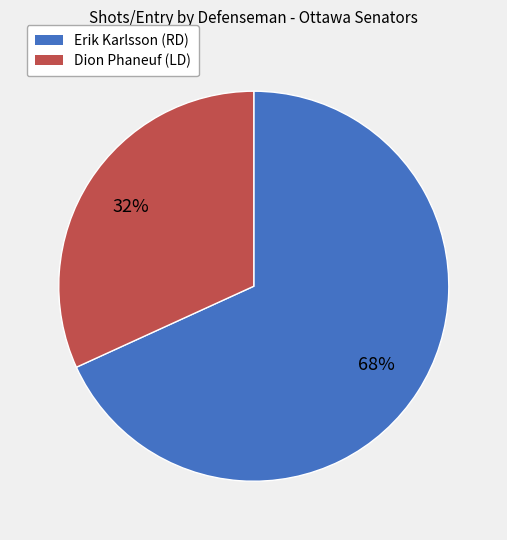

To the nearest percent, what portion does Erik Karlsson (RD) represent?

68%